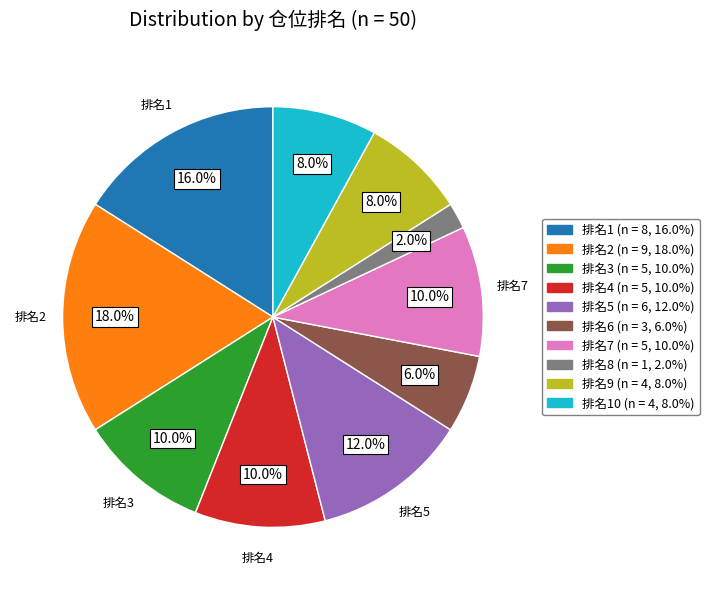

Is there any slice that represents more than half of the pie?

No